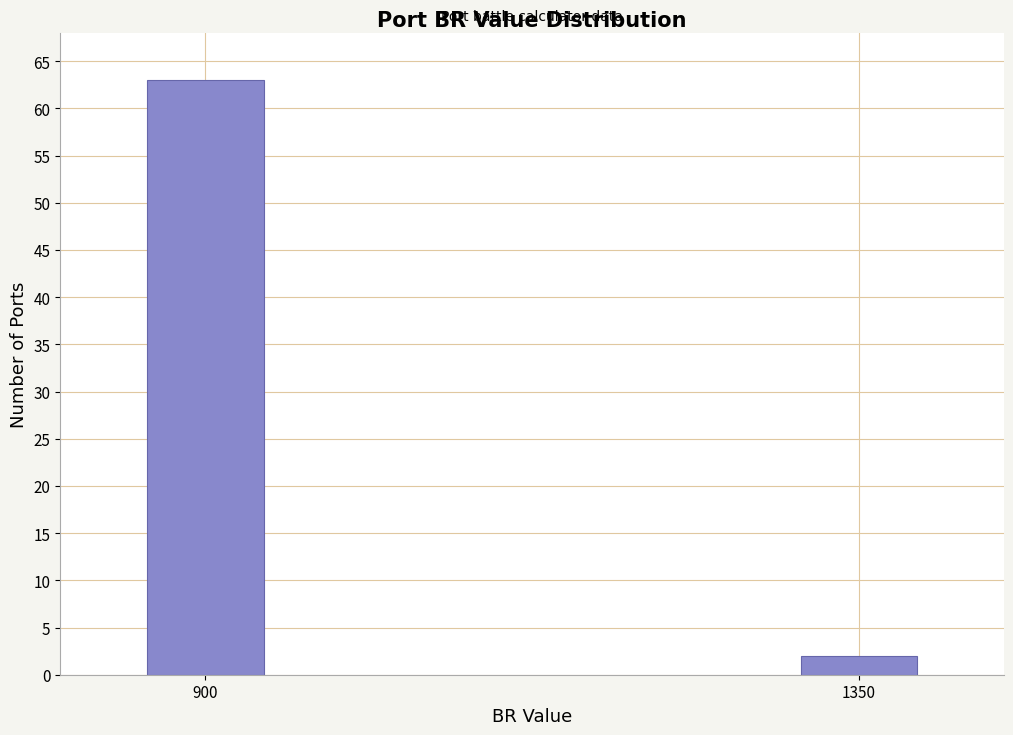

Reading left to right, what are all the values shown in this chart?

900=63	1350=2